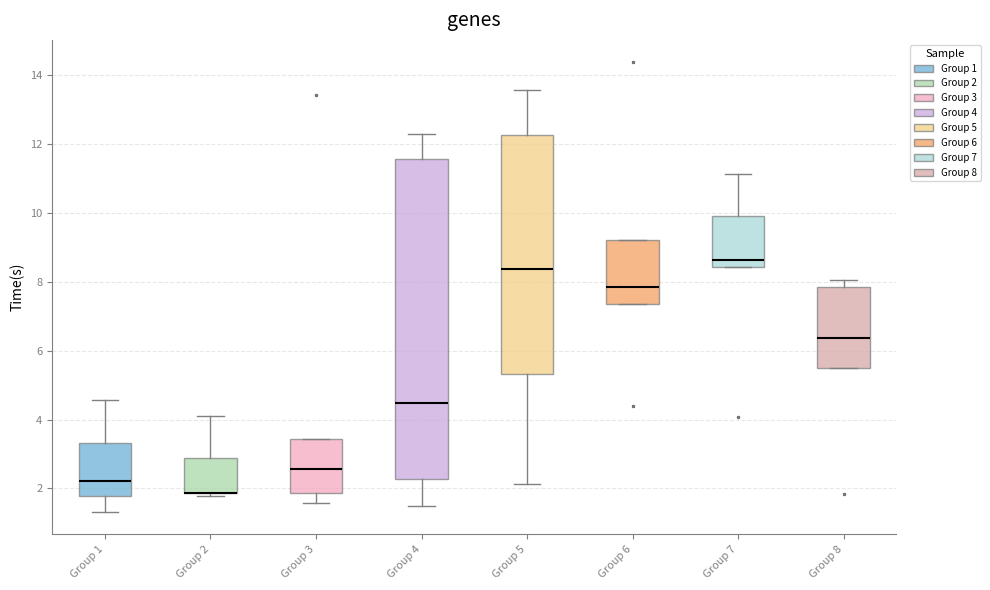

Comparing the boxes themselves (not the whiskers), which one is the tallest?

Group 4